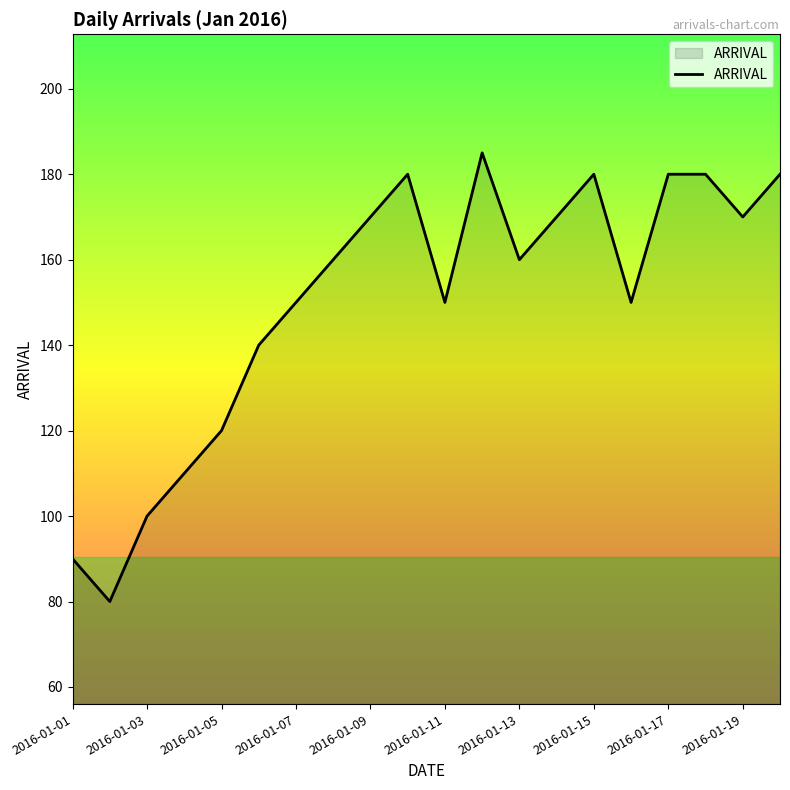

What is the smallest value displayed?

80